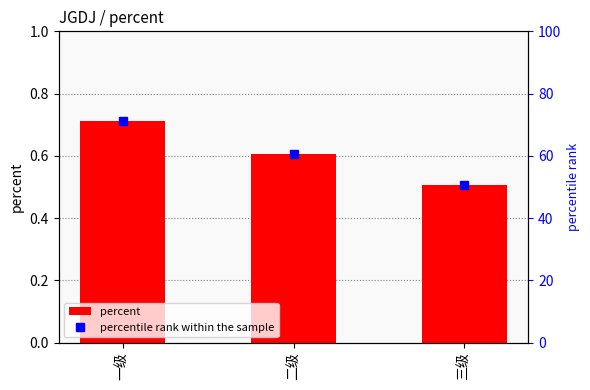

Rank the categories by percent value from lowest to highest.

三级, 二级, 一级